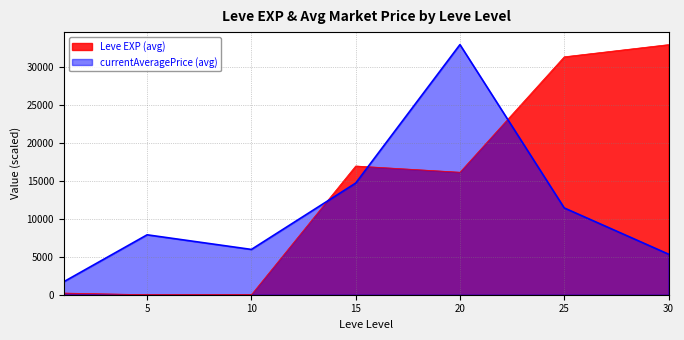

What is the greatest value displayed?

32883.7